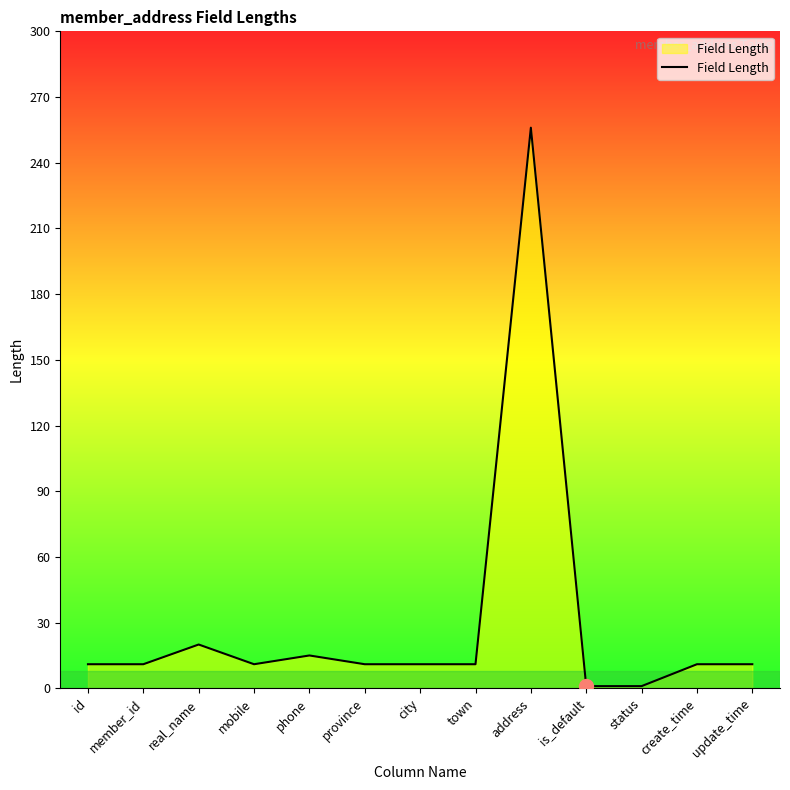

Reading right to left, list all the values displayed in this chart.

update_time=11	create_time=11	status=1	is_default=1	address=256	town=11	city=11	province=11	phone=15	mobile=11	real_name=20	member_id=11	id=11